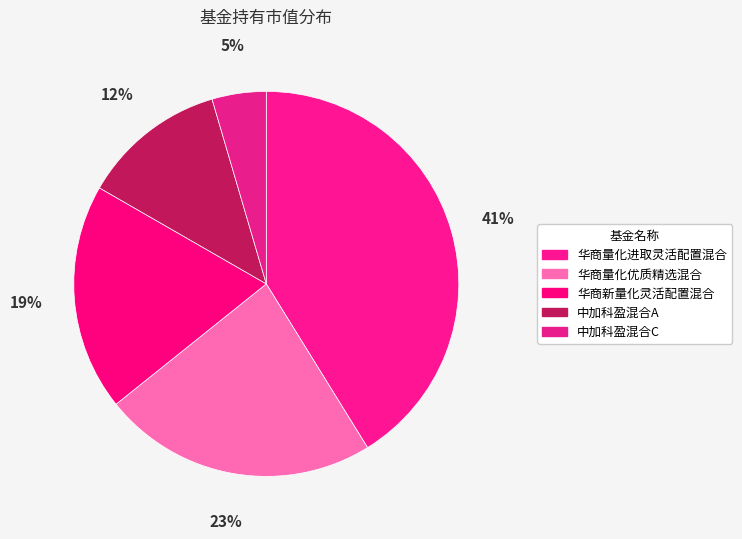

How many segments does this pie chart have?

5